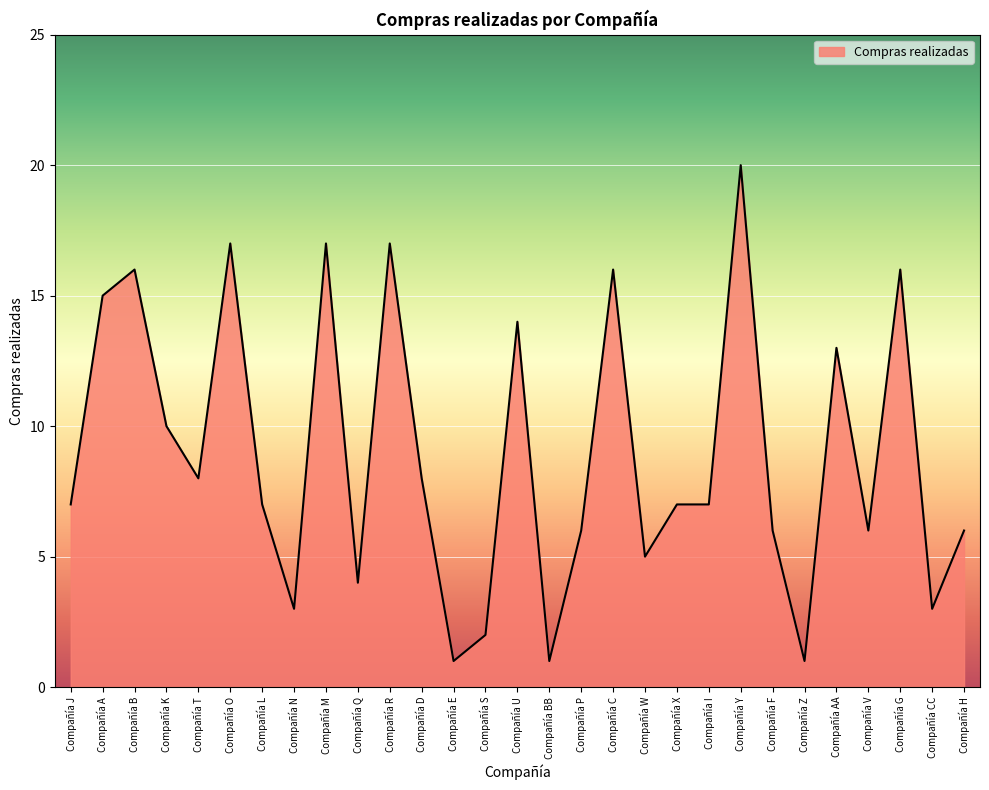

What position from the right is Compañía E?

17